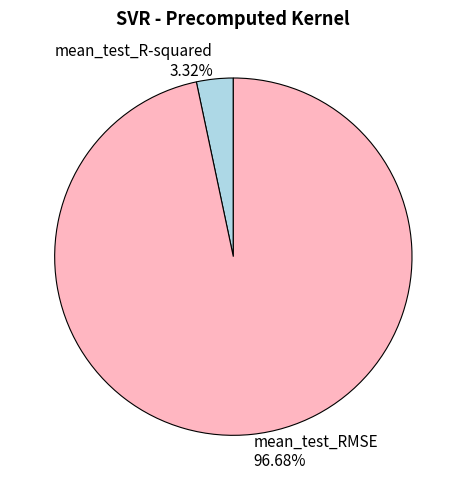

How many slices are in this pie chart?

2